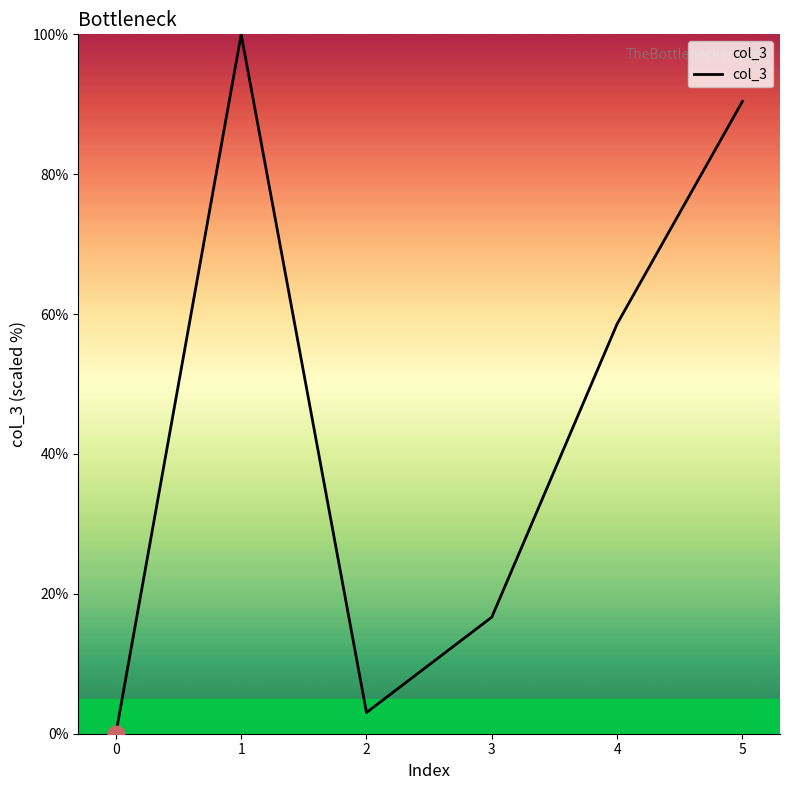

What is the difference between the maximum and minimum values?

100.0